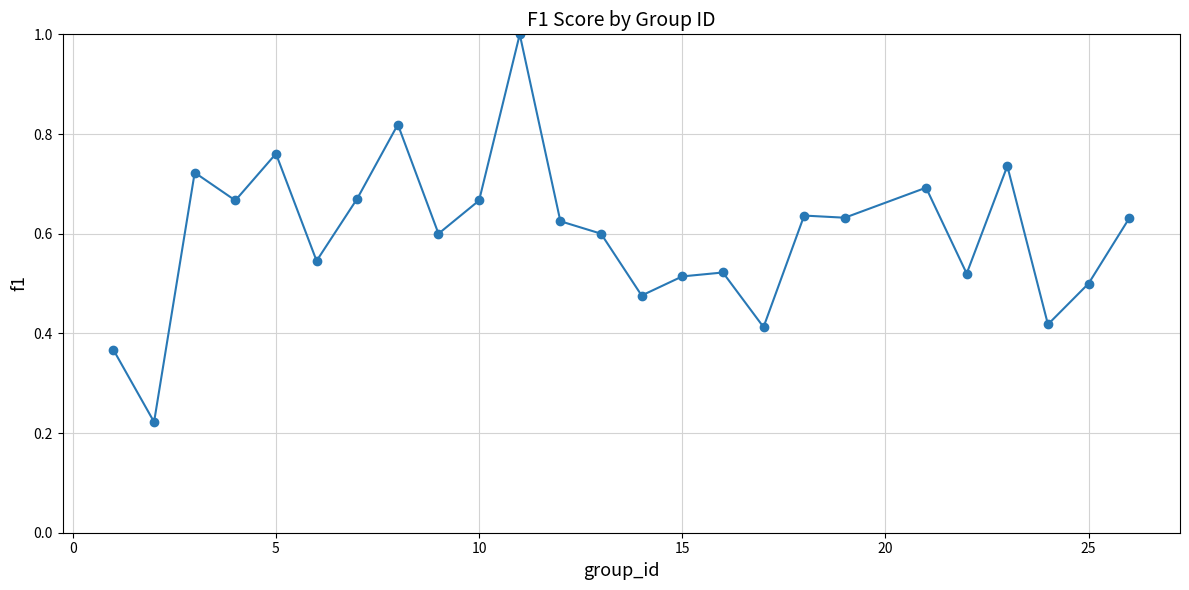

What is the sum of all values?

15.0